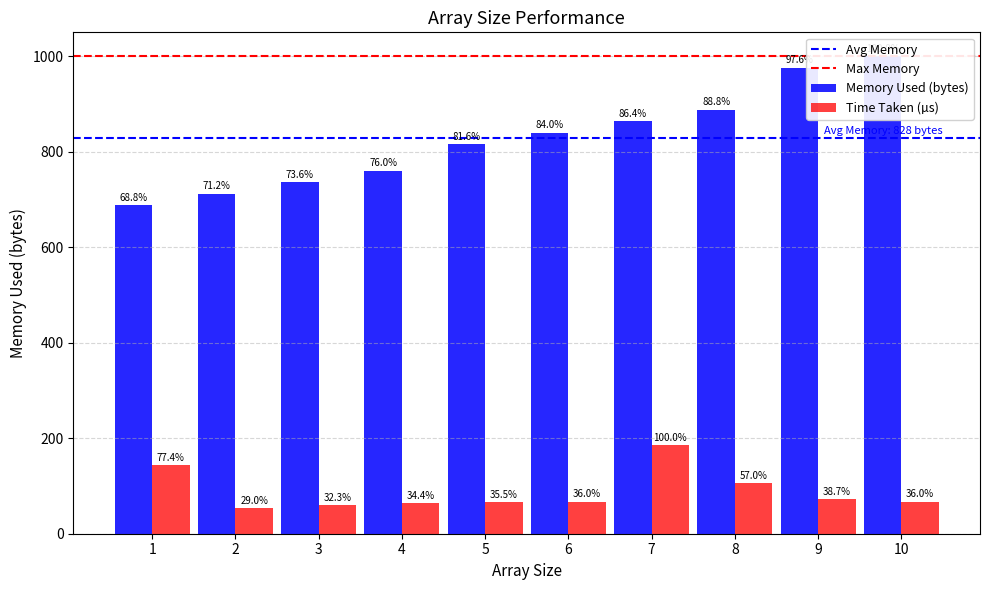

How many bars are there in total?

20